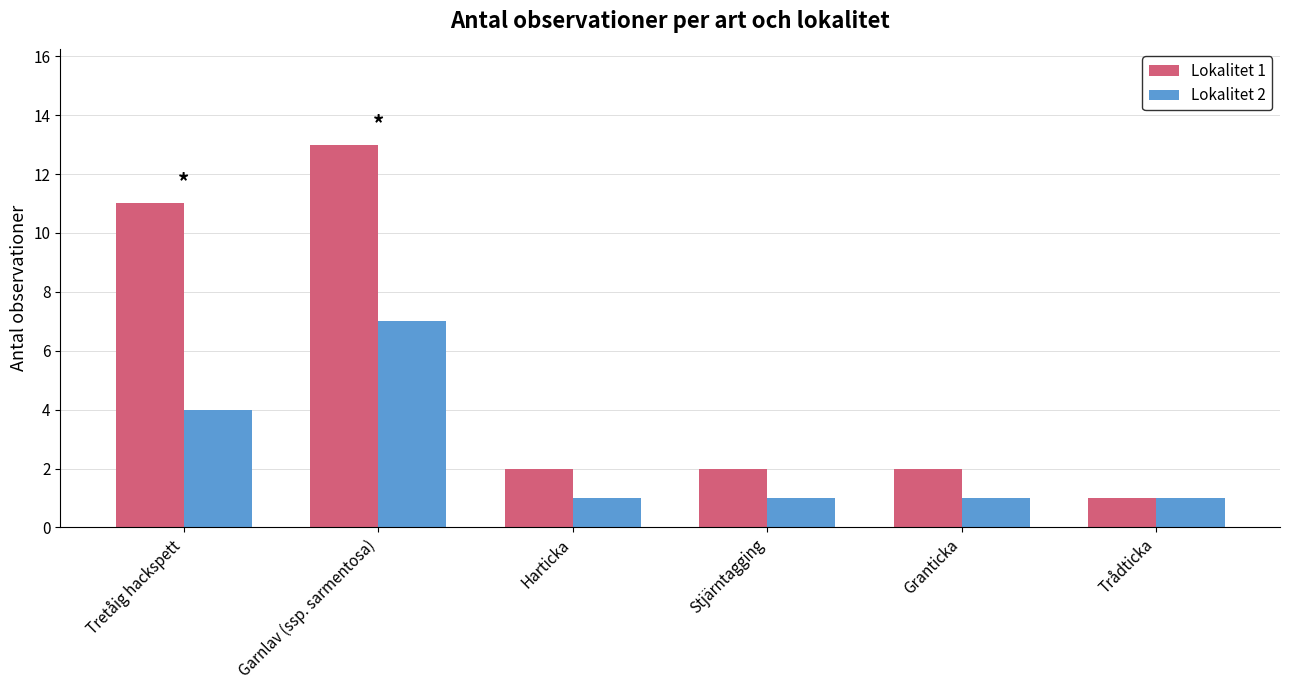

What is the label of the 1st bar from the left?

Tretåig hackspett